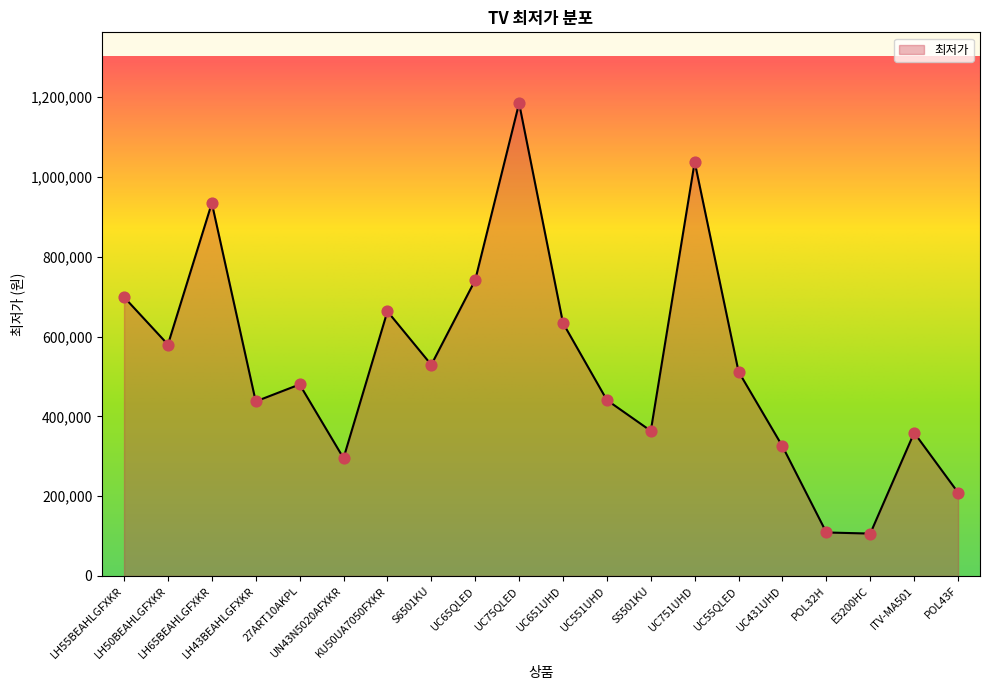

What is the ratio of the value at UN43N5020AFXKR to the value at POL32H?

2.7